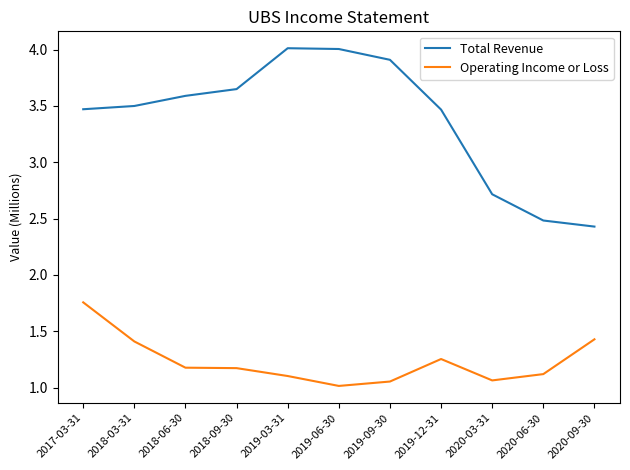

What is the spread (max minus min) of values at 2019-06-30?

3.0